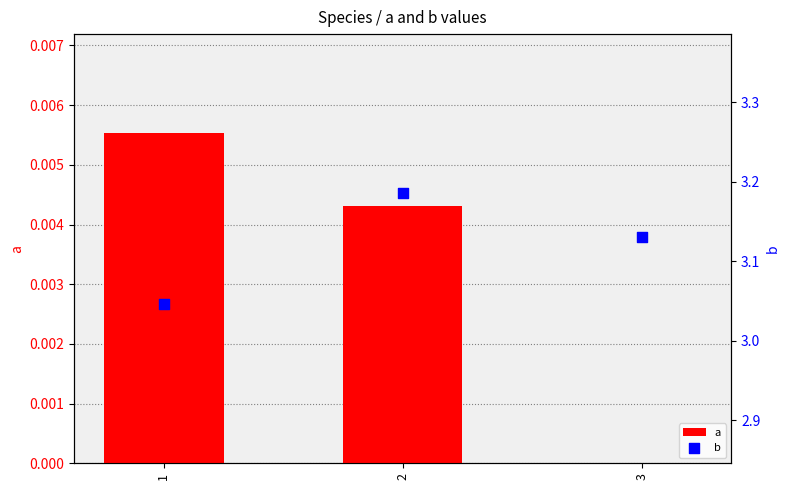

At how many categories does at least one series exceed 2?

3